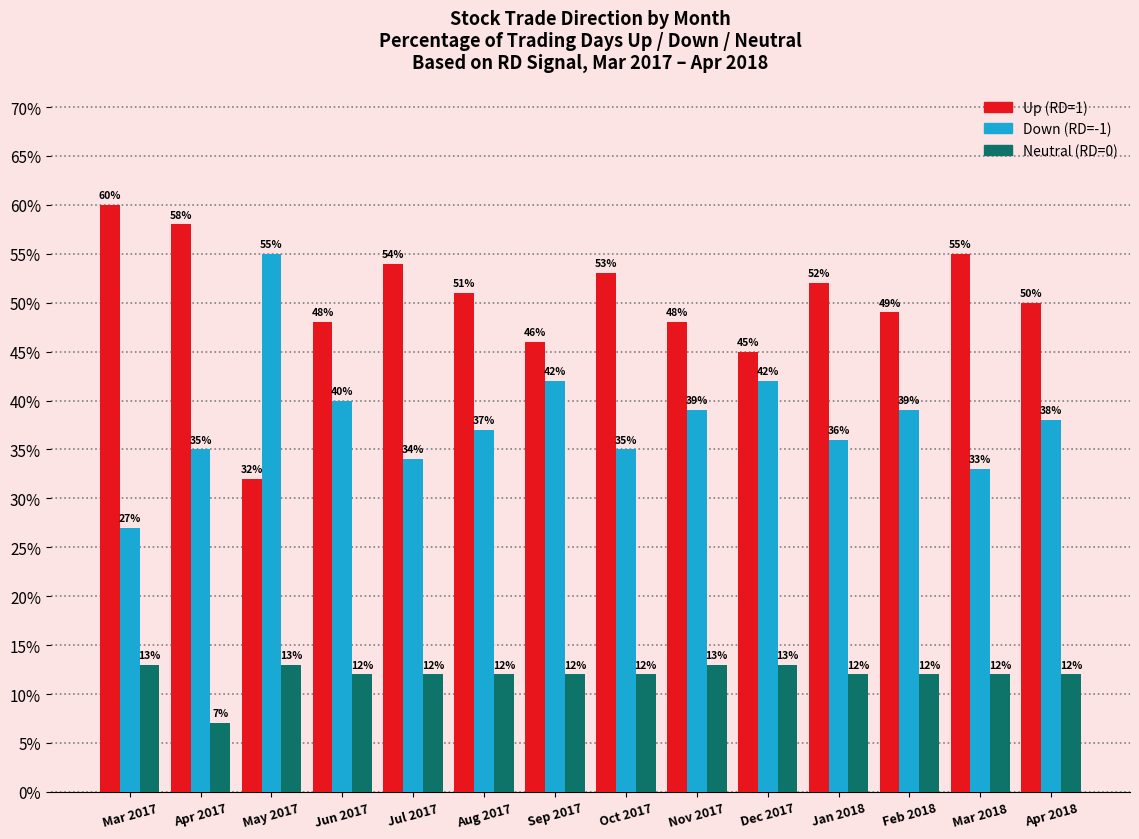

Is the value of Neutral (RD=0) at Jan 2018 greater than the value of Down (RD=-1) at Aug 2017?

No